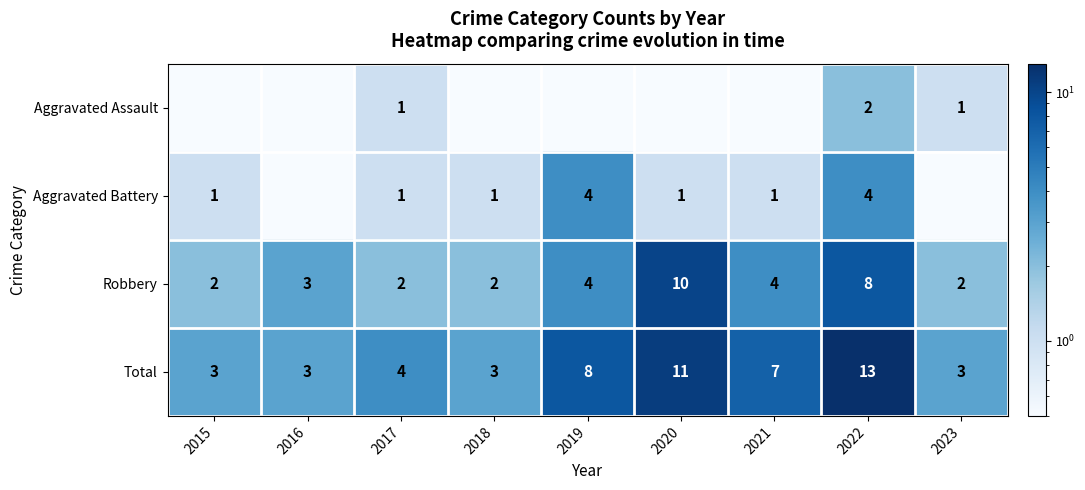

How many distinct data groups are displayed?

4